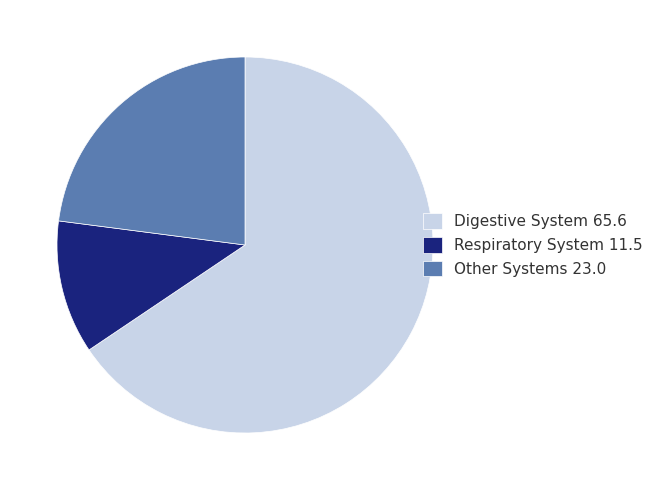

True or false: Other Systems 23.0 accounts for 18% of the total.

False